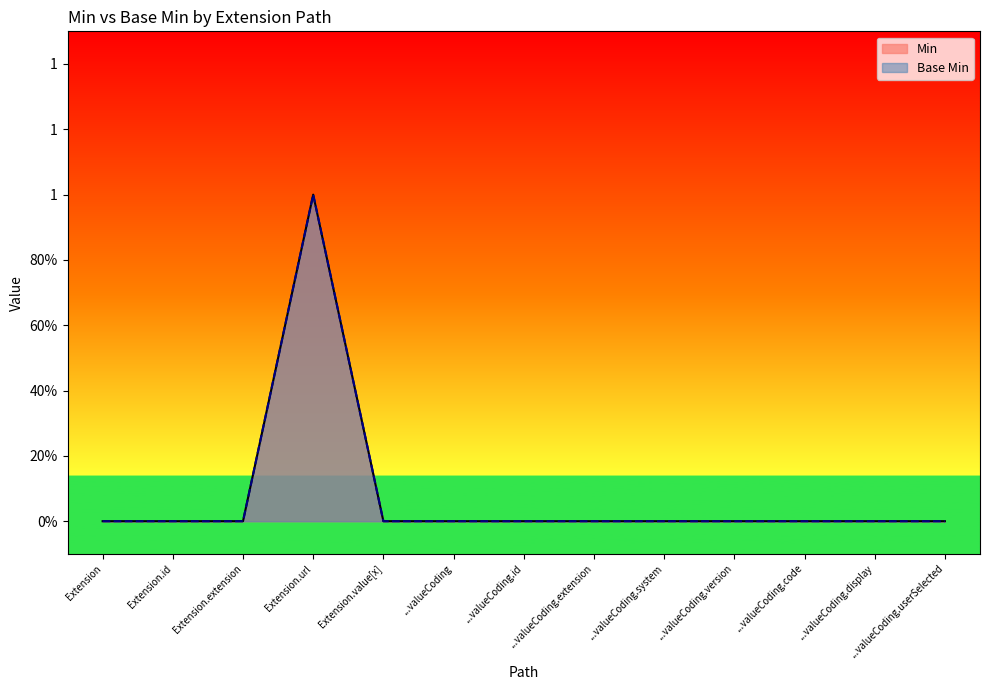

True or false: Min and Base Min cross at least once.

False